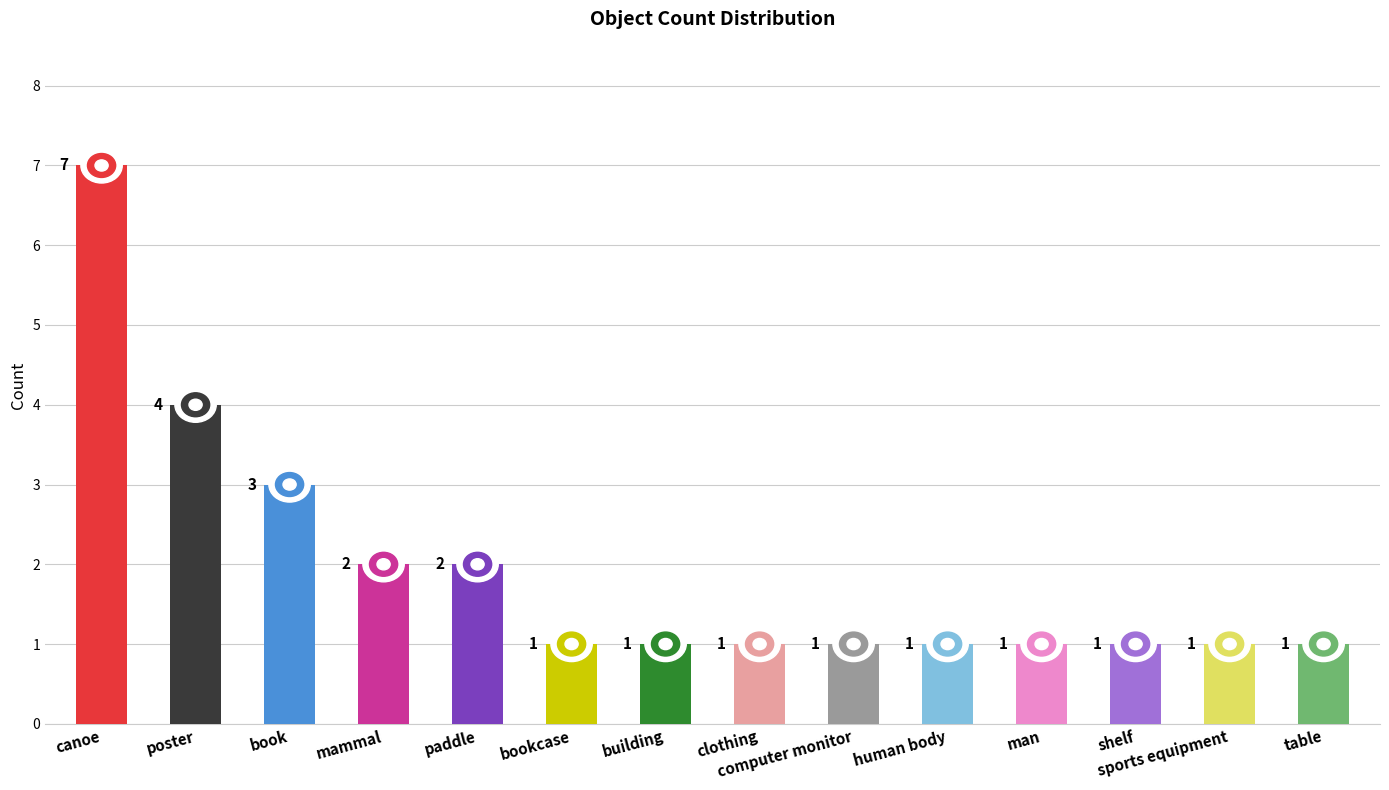

The value at poster is 2. True or false?

False